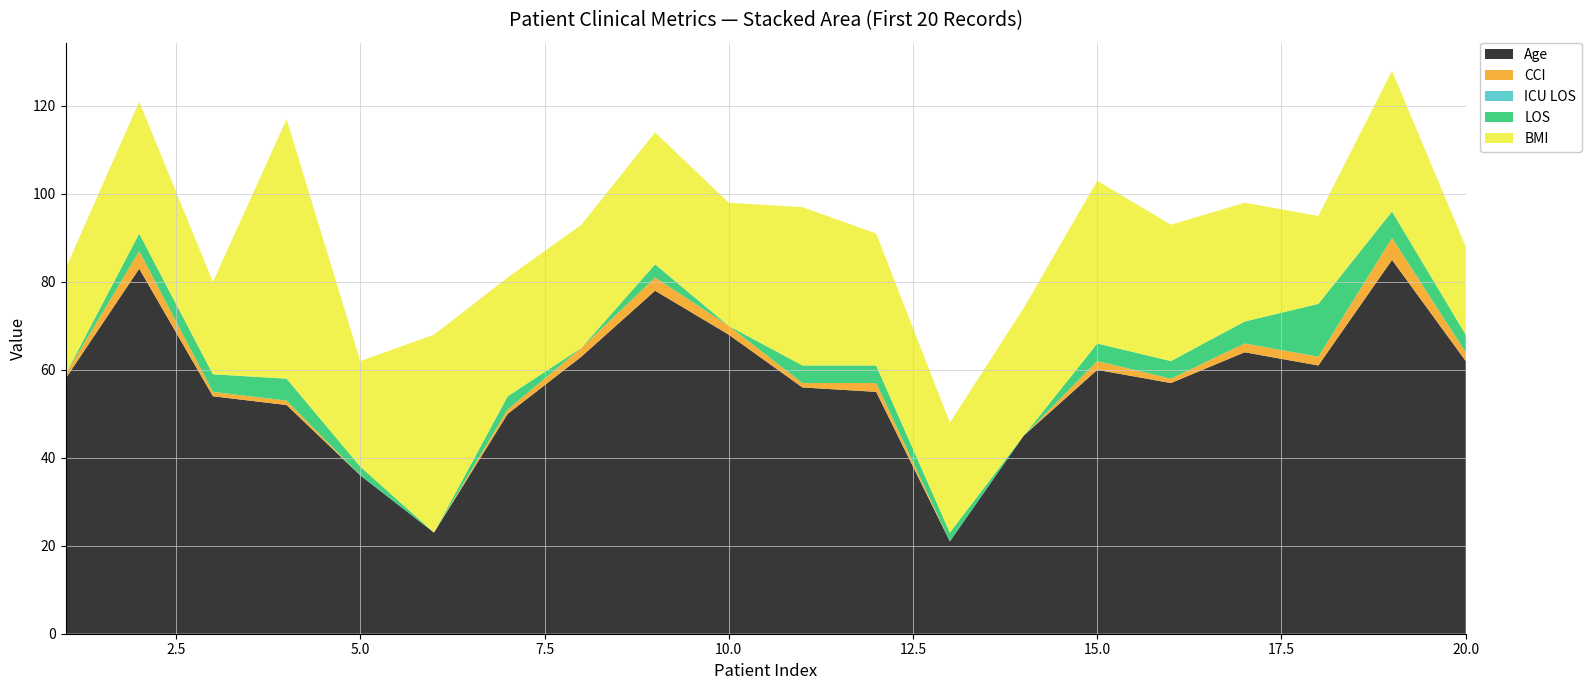

Reading right to left, what are all the values shown in this chart?

Age: 62	85	61	64	57	60	45	21	55	56	68	78	63	50	23	36	52	54	83	58
CCI: 2	5	2	2	1	2	0	0	2	1	2	3	2	1	0	0	1	1	4	1
ICU LOS: 0	0	0	0	0	0	0	0	0	0	0	0	0	0	0	0	0	0	0	0
LOS: 4	6	12	5	4	4	0	2	4	4	0	3	0	3	0	2	5	4	4	0
BMI: 20	32	20	27	31	37	29	25	30	36	28	30	28	27	45	24	59	21	30	24